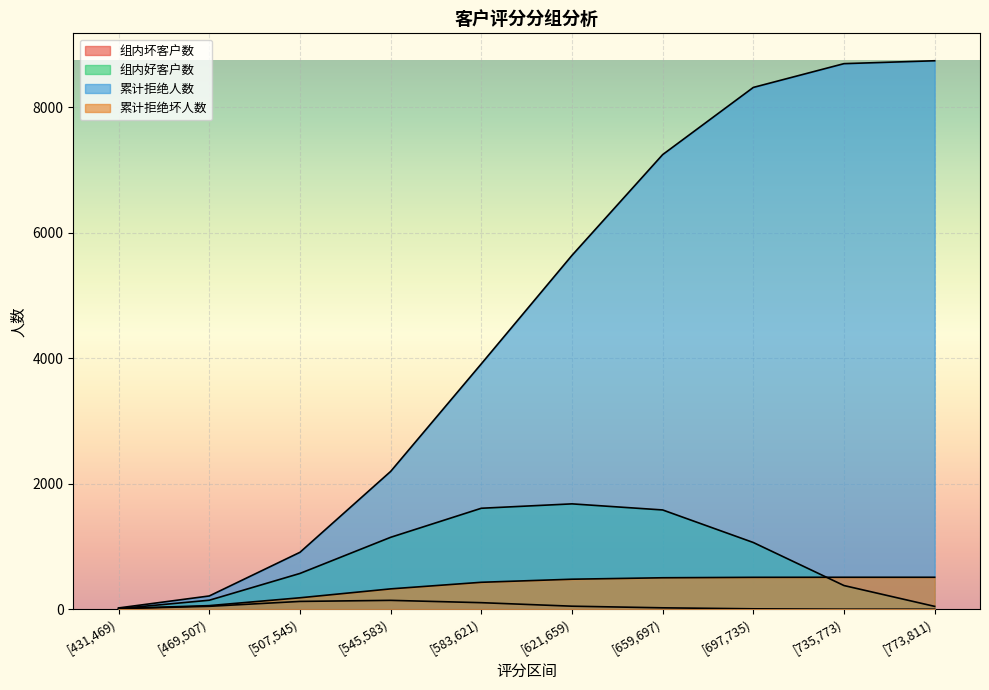

Which series has the largest total across all categories?

累计拒绝人数